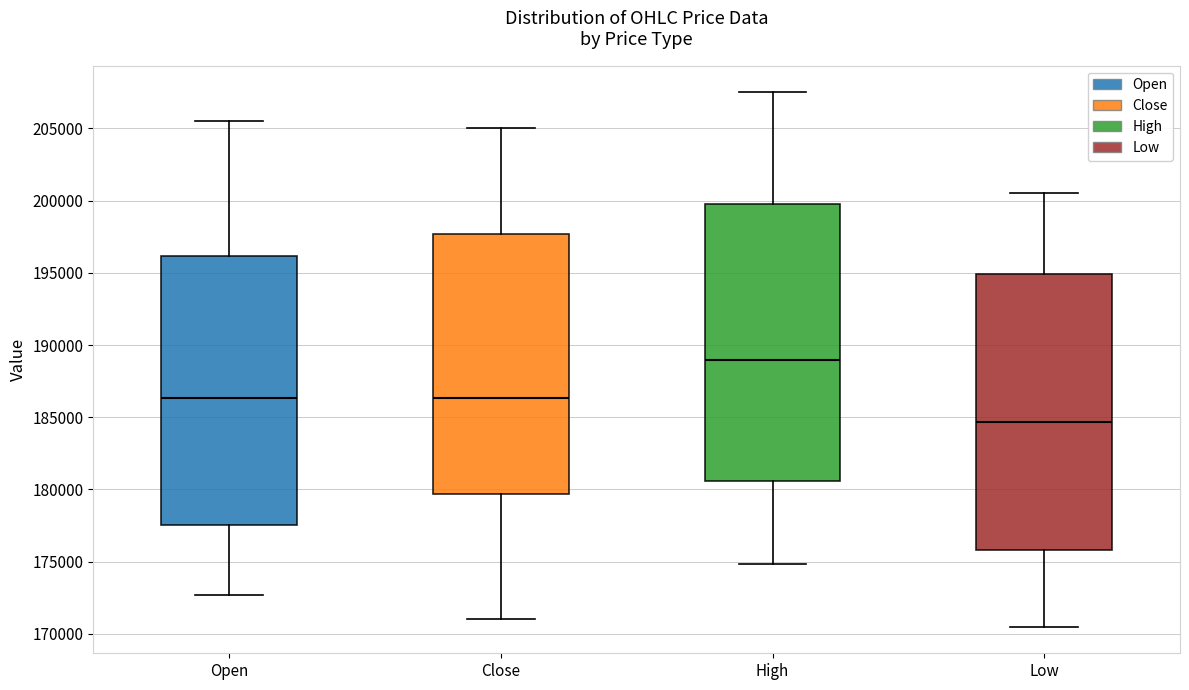

Which box's median line is the lowest?

Low